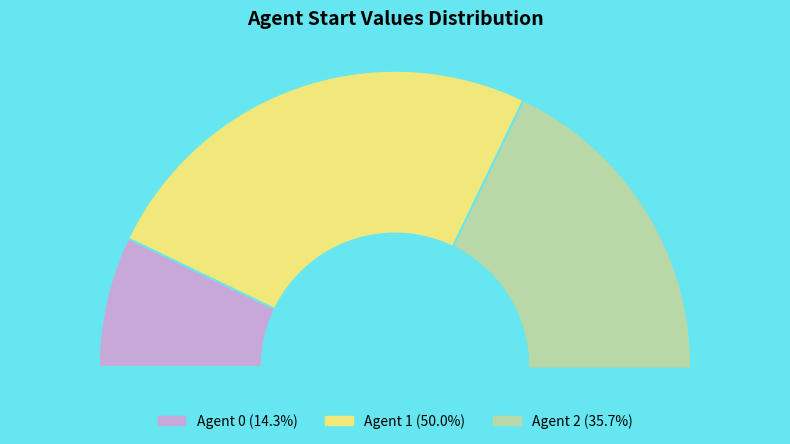

True or false: 1 accounts for 36% of the total.

False